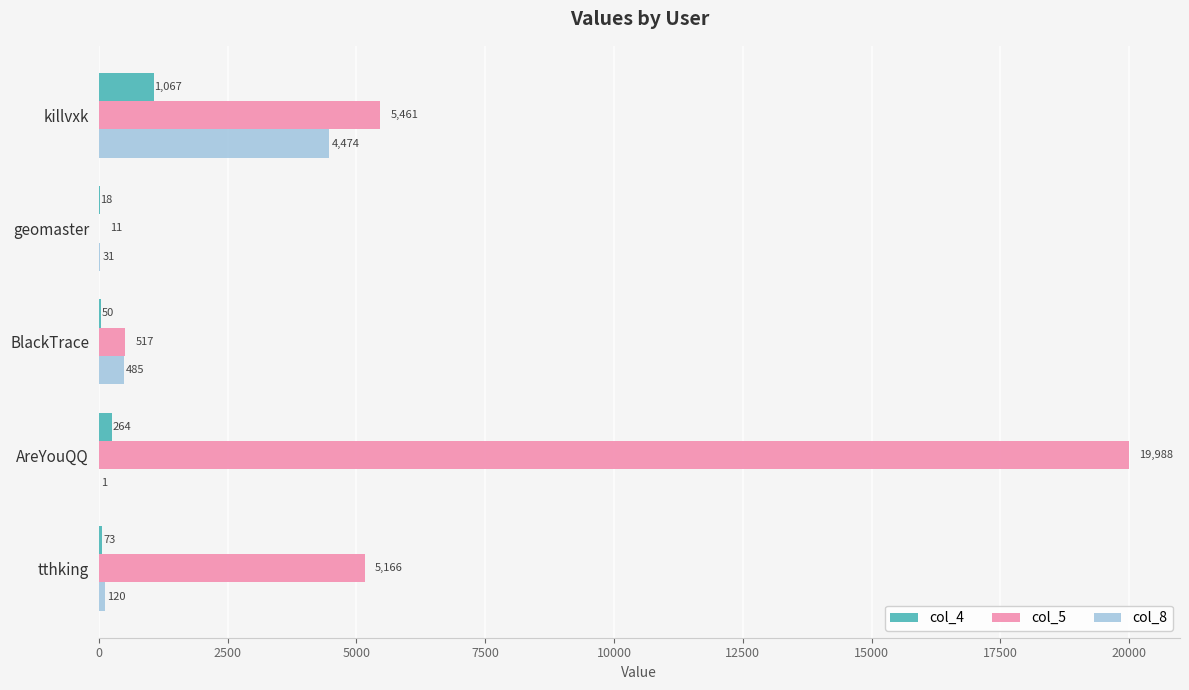

Between geomaster and BlackTrace, which series saw the biggest shift?

col_5